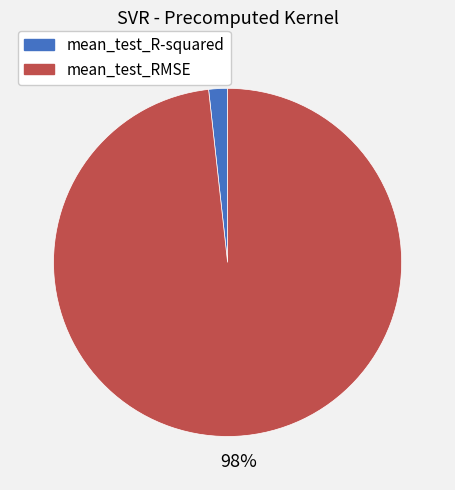

Which slice represents more than half of the pie?

mean_test_RMSE